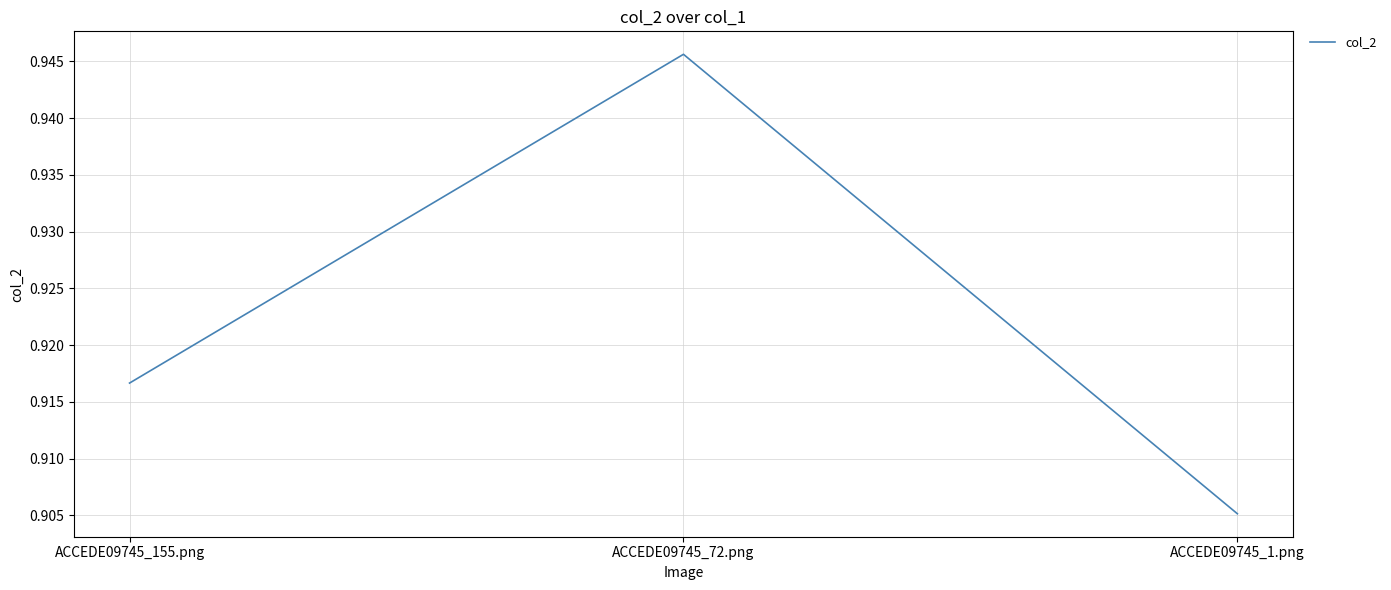

What position from the right is ACCEDE09745_1.png?

1